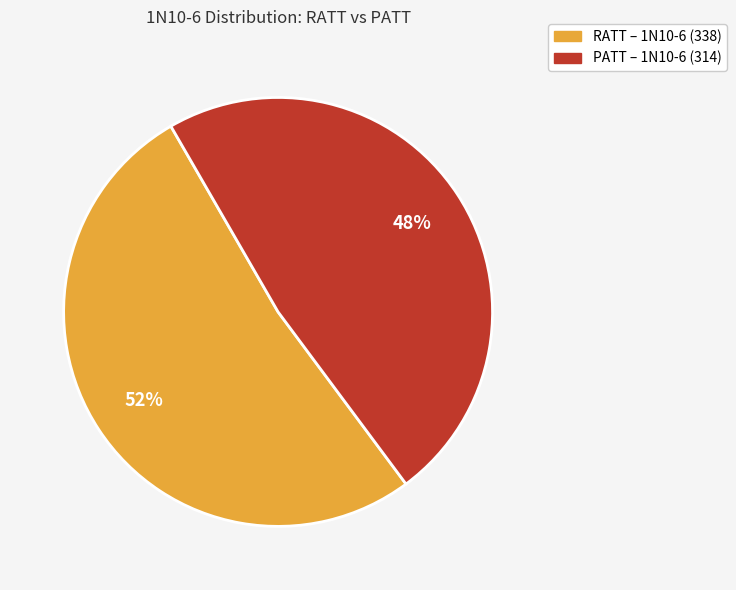

Approximately how many times larger is the value at RATT compared to PATT?

1.1